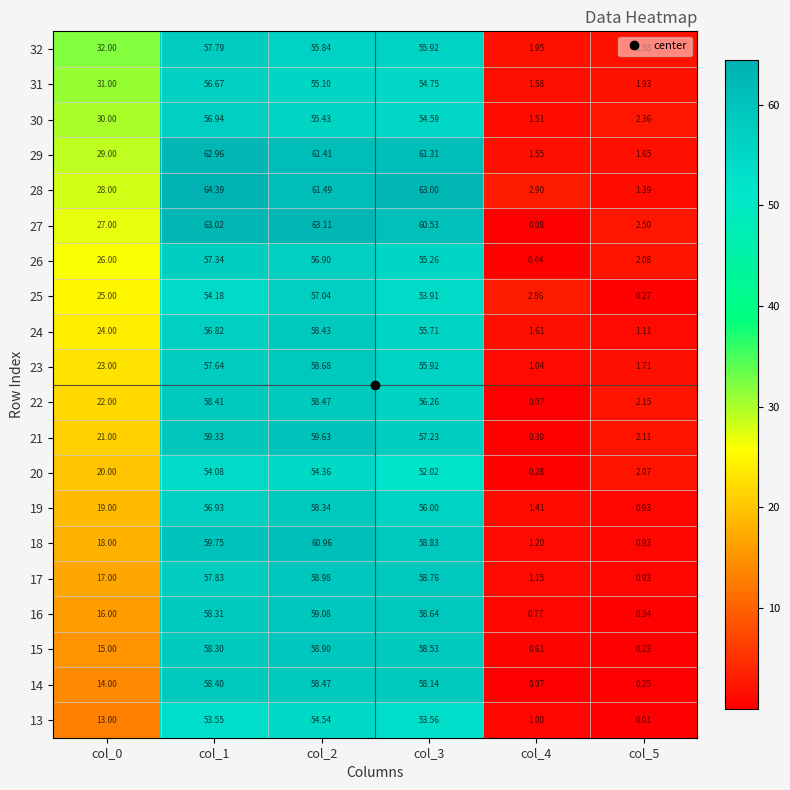

Is the value of 15 at col_4 greater than the value of 28 at col_3?

No